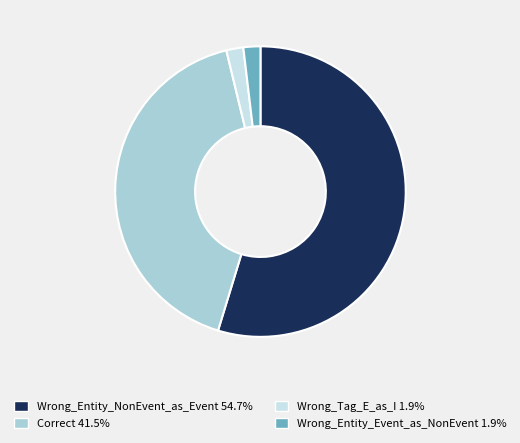

What is the largest slice in the pie chart?

Wrong_Entity_NonEvent_as_Event